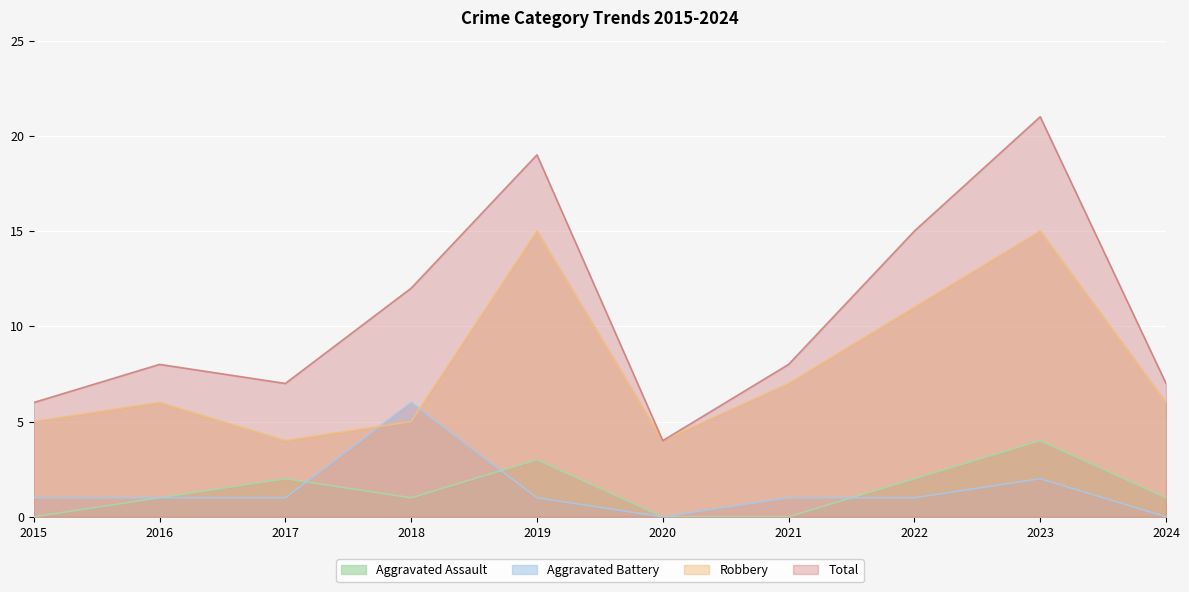

What is the difference between the second highest and second lowest values in the Aggravated Assault series?

3